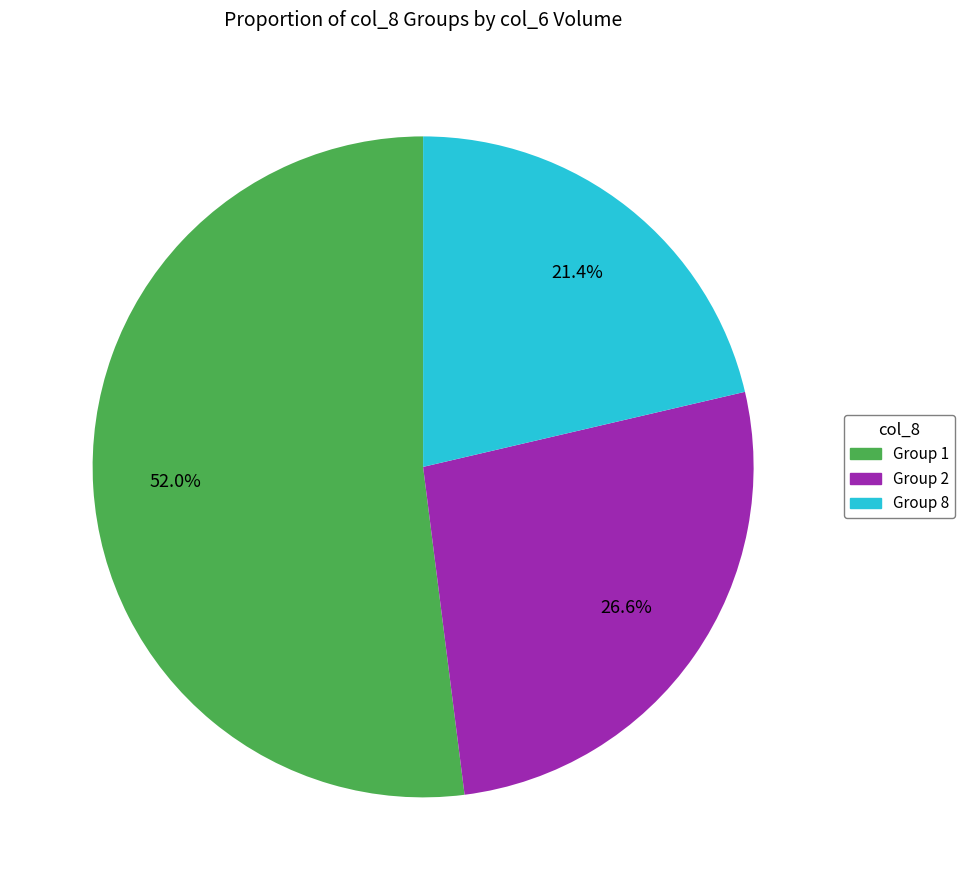

Is there a majority slice in this chart?

Yes